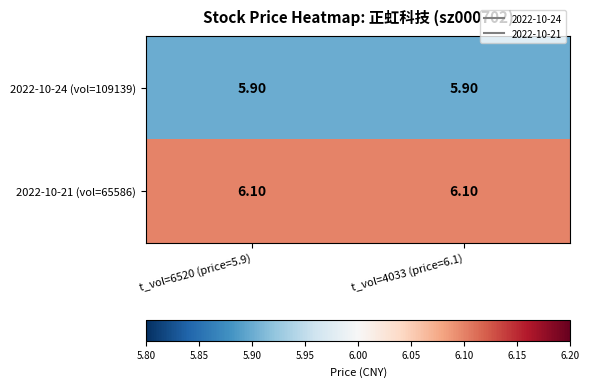

What is the sum of the 2022-10-21 (vol=65586) values at t_vol=6520 (price=5.9) and t_vol=4033 (price=6.1)?

12.2